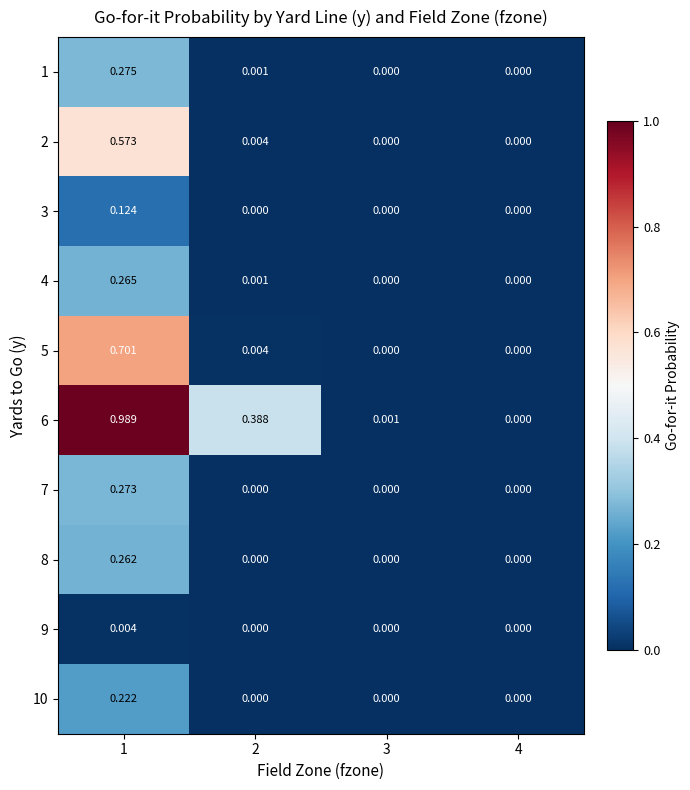

Which category has the highest value across all series?

1